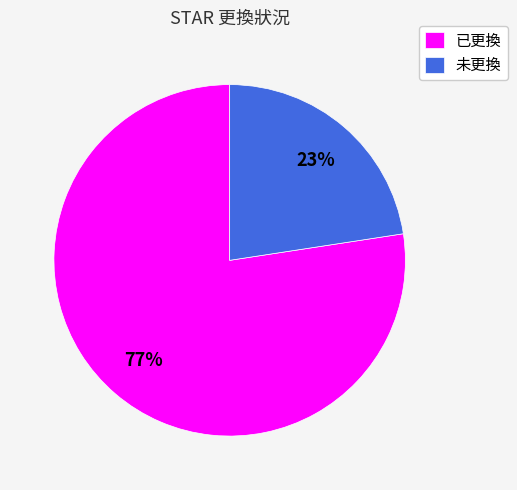

To the nearest percent, what percentage of the pie is 已更換?

77%